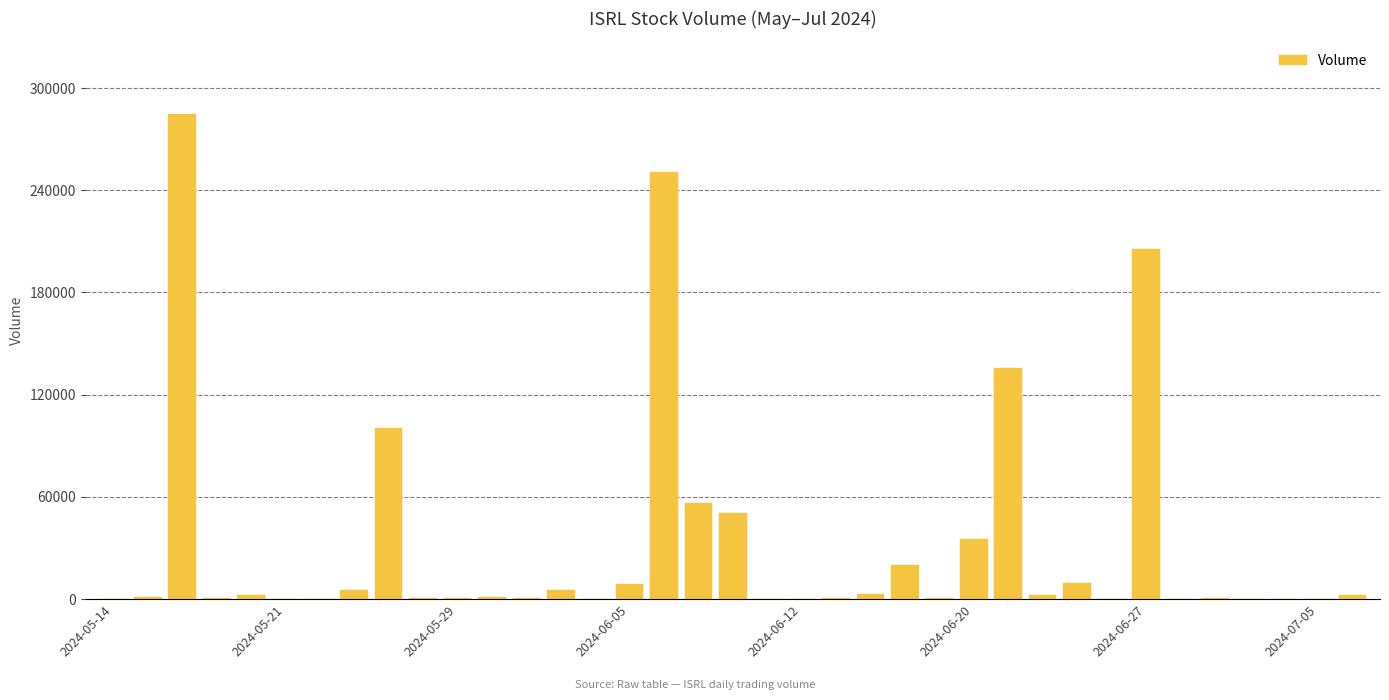

What is the sum of all values?

1187800